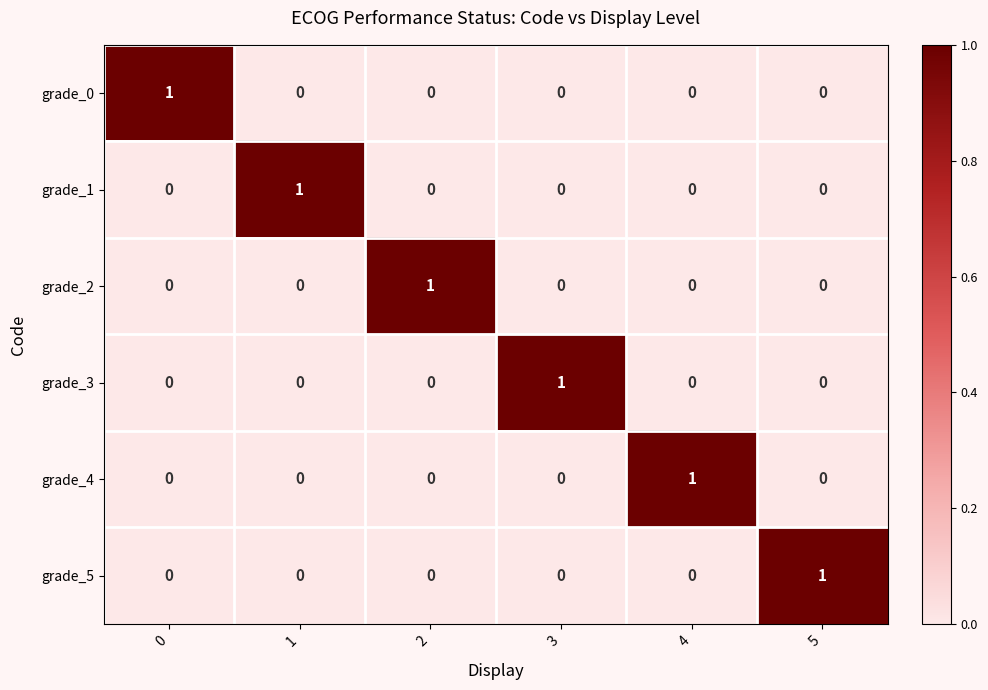

At which label does grade_4 reach its peak?

4